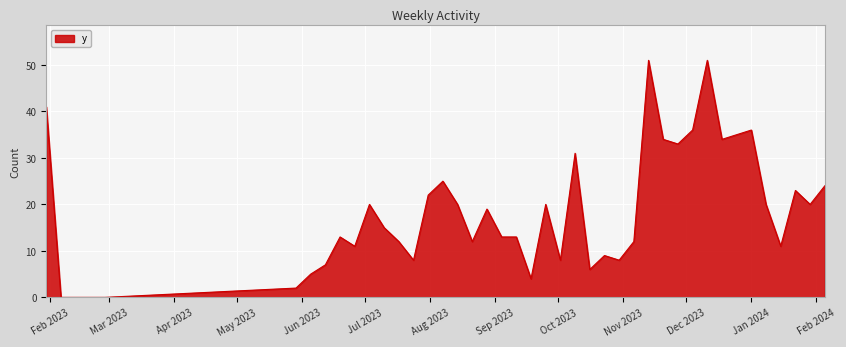

What is the difference between the maximum and minimum values?

51